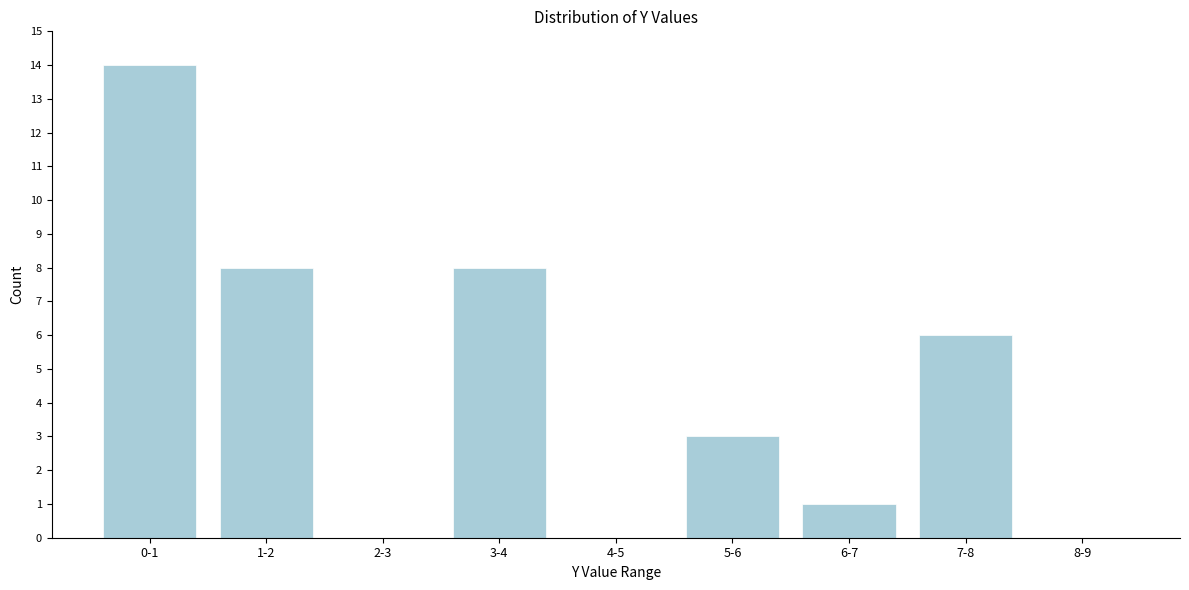

Reading left to right, list all the values displayed in this chart.

0-1=14	1-2=8	2-3=0	3-4=8	4-5=0	5-6=3	6-7=1	7-8=6	8-9=0